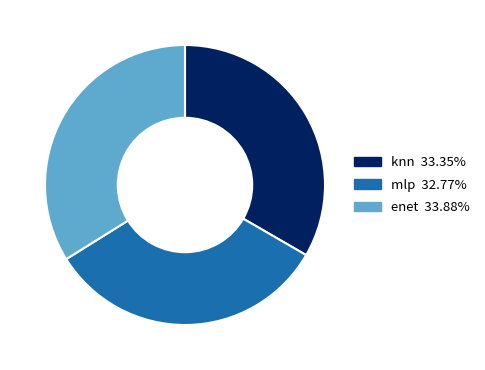

Combined, do enet and knn account for over 50%?

Yes